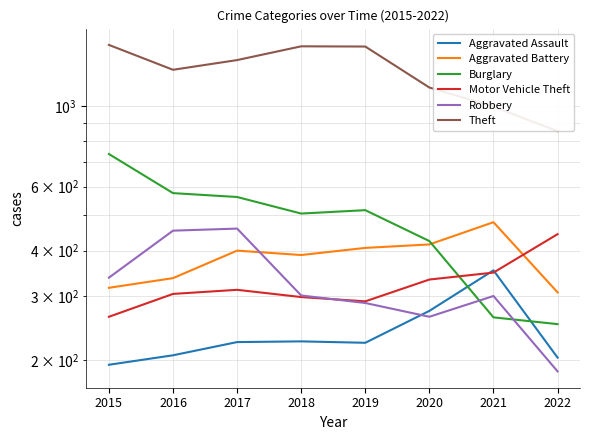

How many data points in Aggravated Battery are above 400?

3